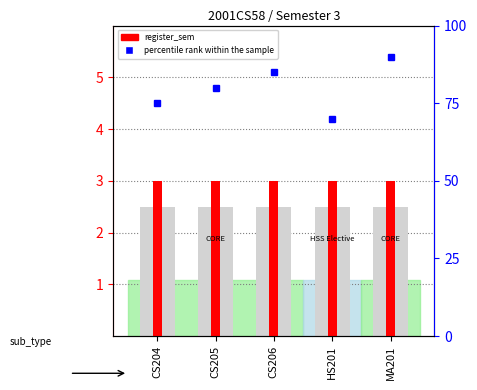

Reading left to right, what are all the values shown in this chart?

register_sem: 3	3	3	3	3
percentile rank within the sample: 75	80	85	70	90